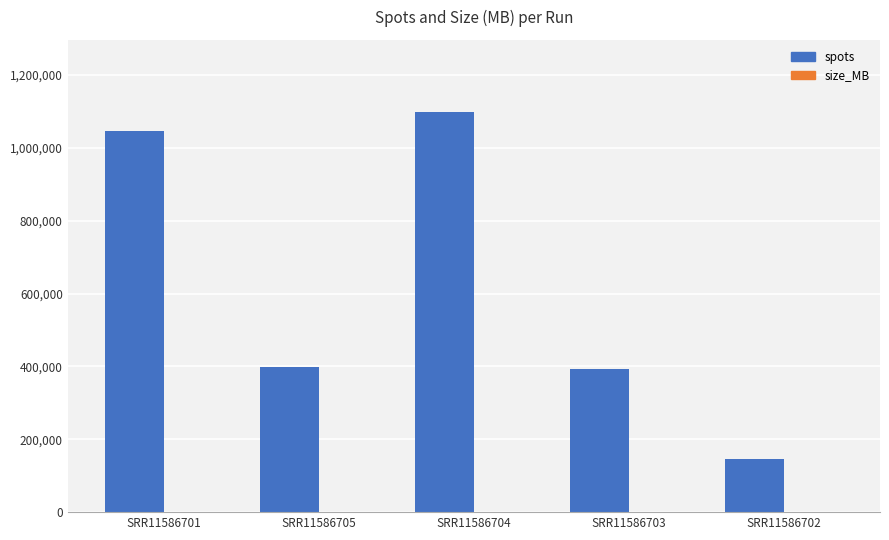

Is it true that spots equals 1045786 at SRR11586701?

True